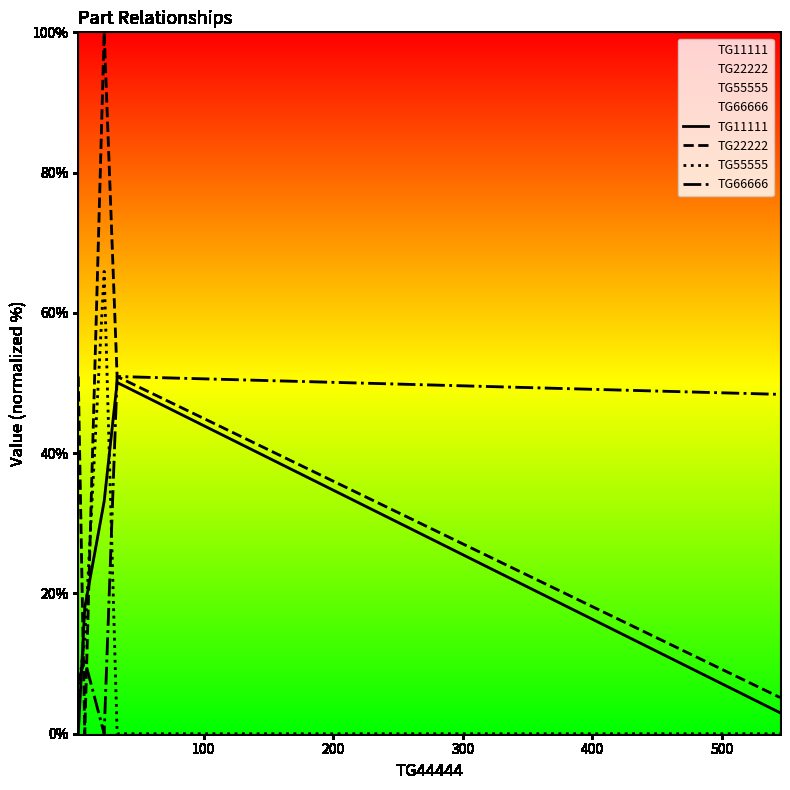

What is the maximum value shown in the chart?

100.0